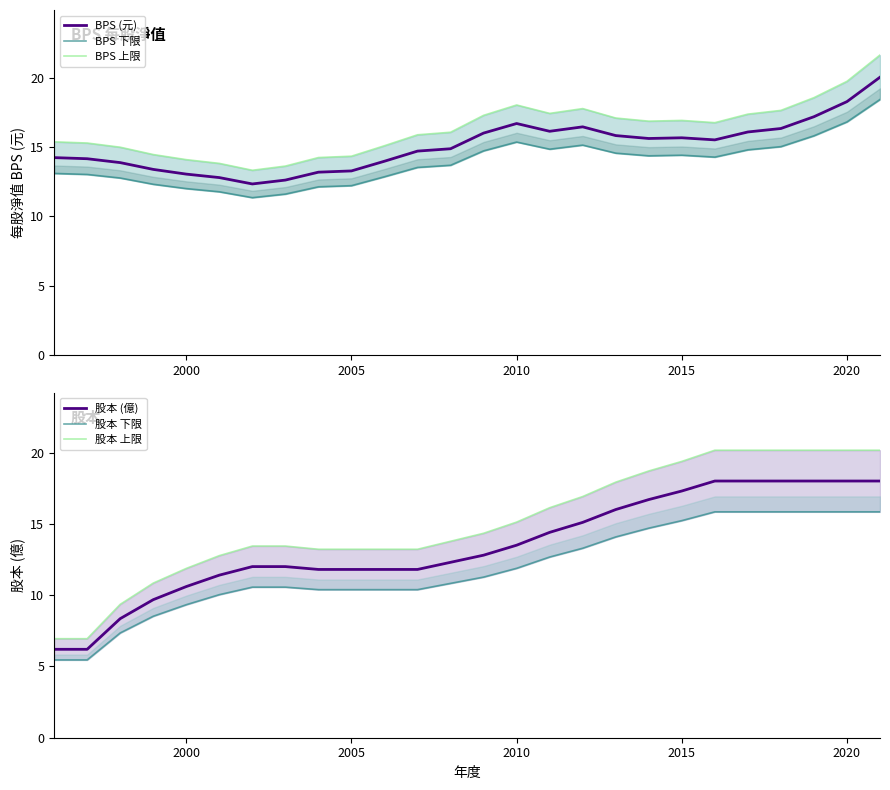

True or false: 股本 下限 has more than 0 interior local peaks.

False